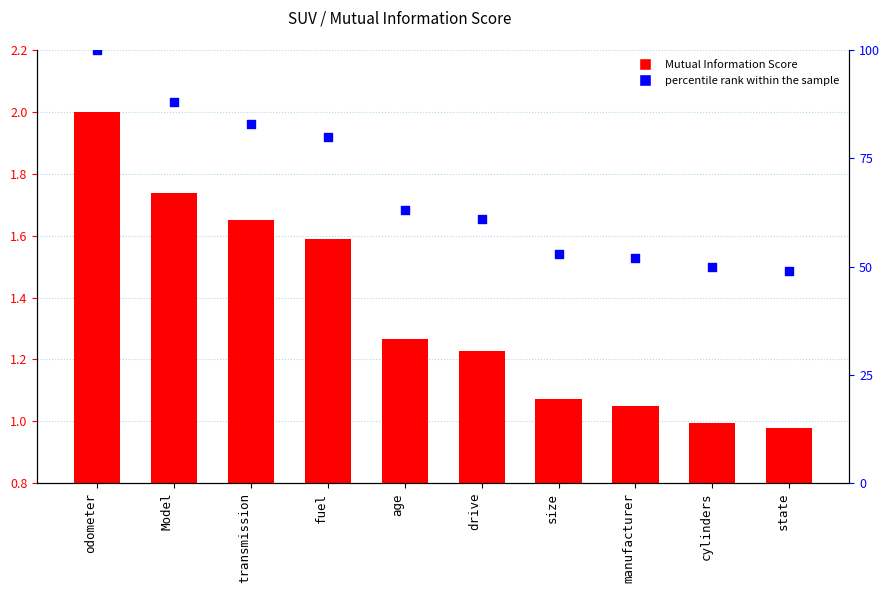

At how many categories does at least one series exceed 44?

10